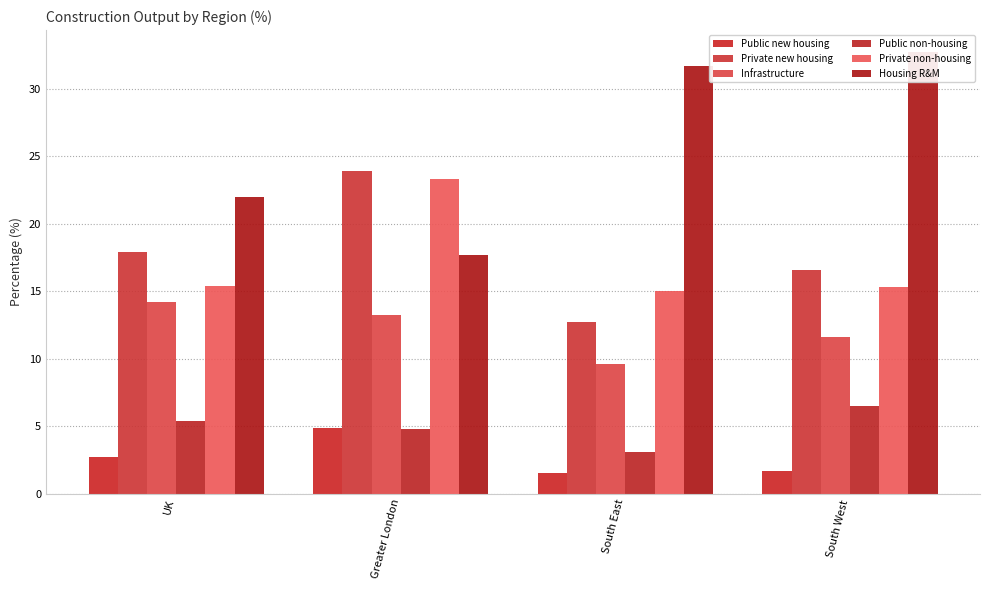

Is the value of Private non-housing at South West greater than the value of Housing R&M at UK?

No